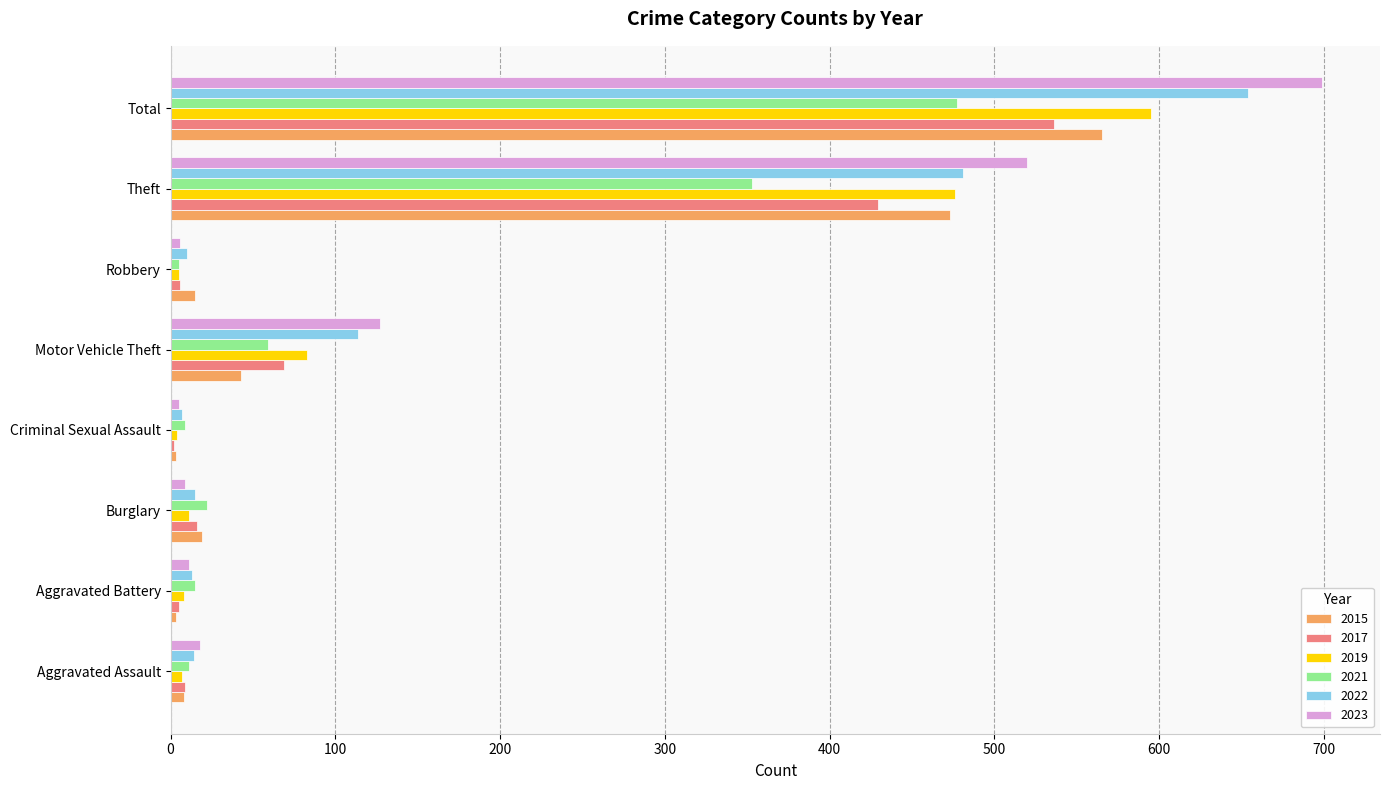

What is the total value across all series at Burglary?

92